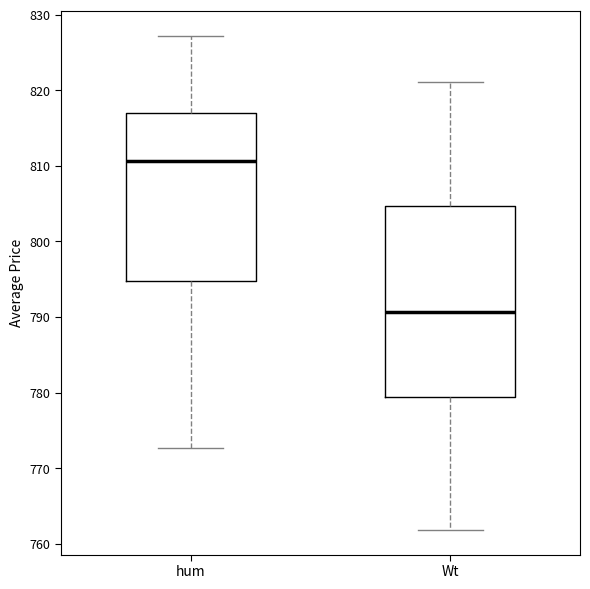

Reading left to right, transcribe this box plot: for each box, give where its median line is, the range the box spans, and where its two whiskers end, as read against the y-axis. The values are not printed on the chart, so give them approximately, as read against the axis.

hum: median 811, box 795 to 817, whiskers 773 to 827
Wt: median 791, box 779 to 805, whiskers 762 to 821